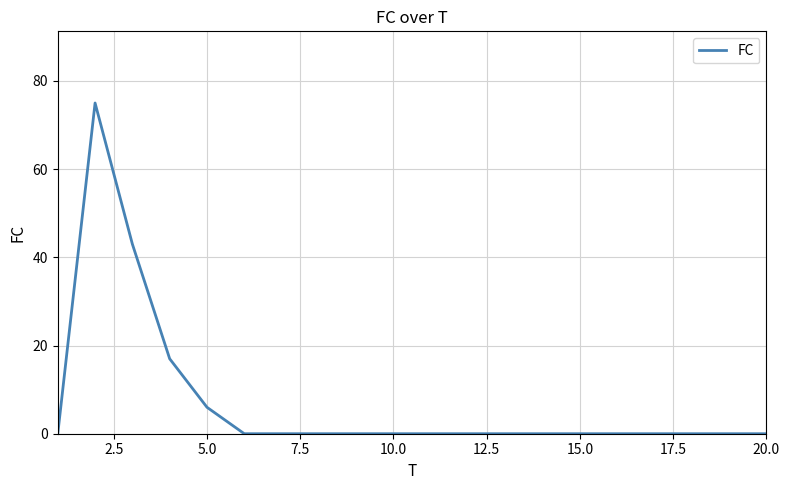

What is the difference between the maximum and minimum values?

75